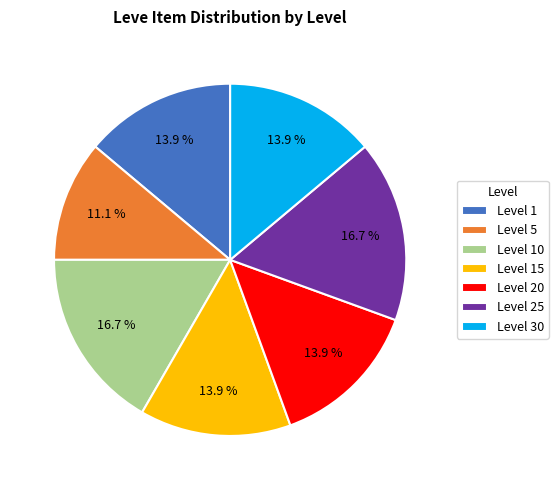

How many segments does this pie chart have?

7